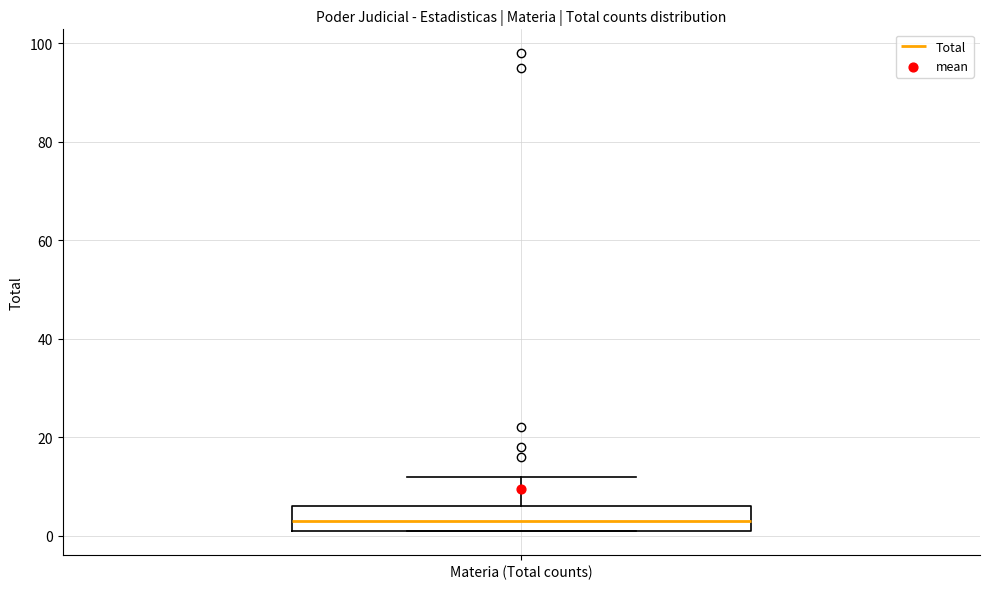

Where does the median line of the box for Materia (Total counts) sit on the y-axis? The values are not printed on the chart, so give them approximately, as read against the axis.

4